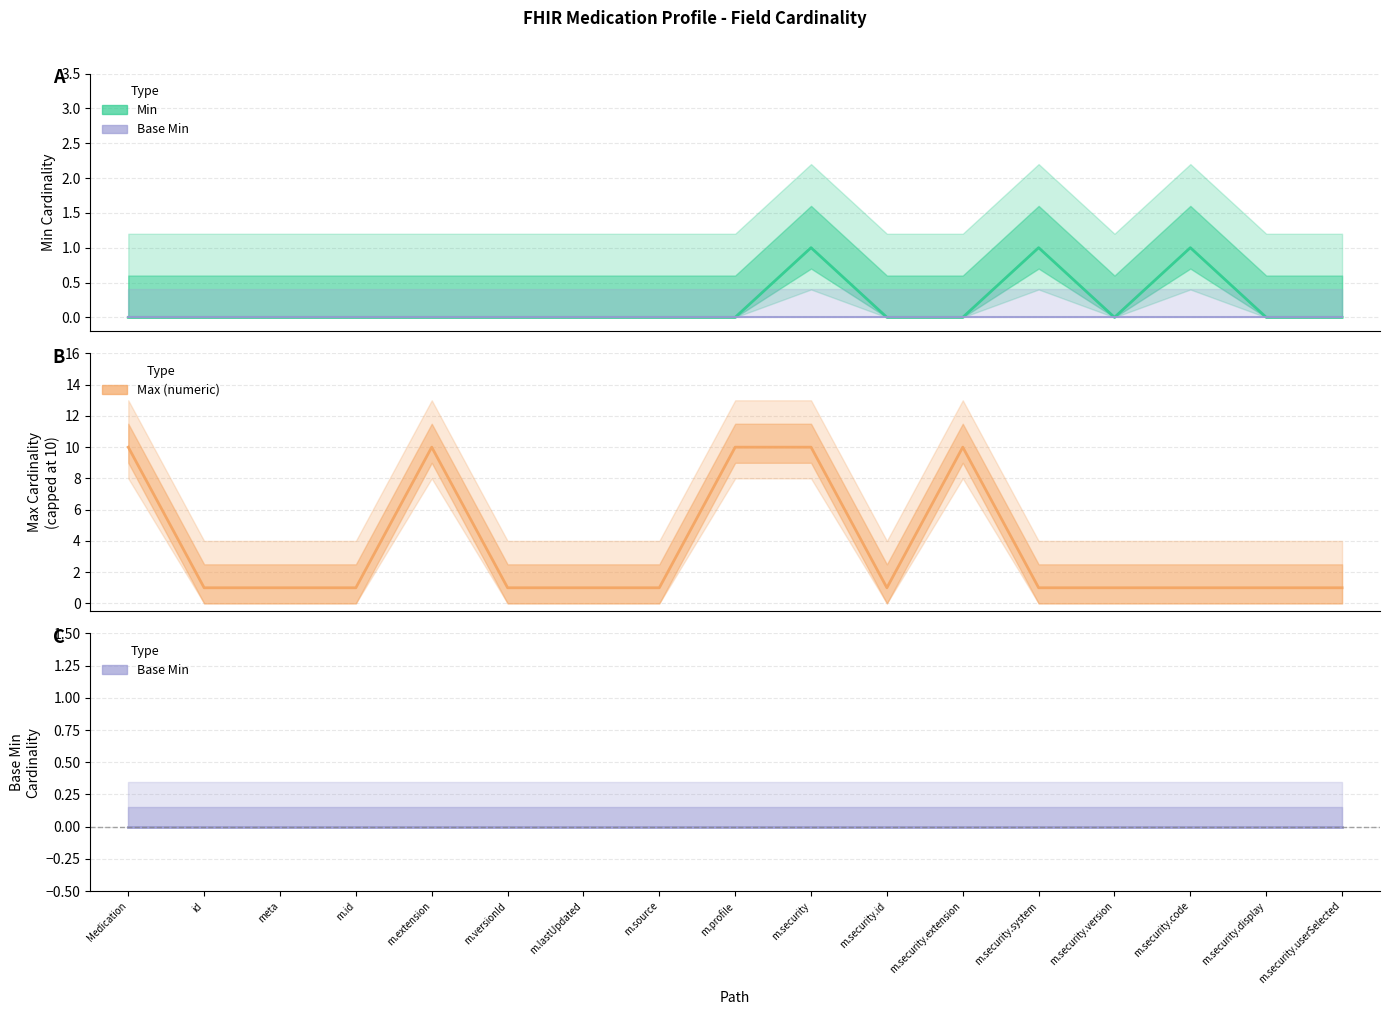

Does the chart have visible grid lines?

Yes